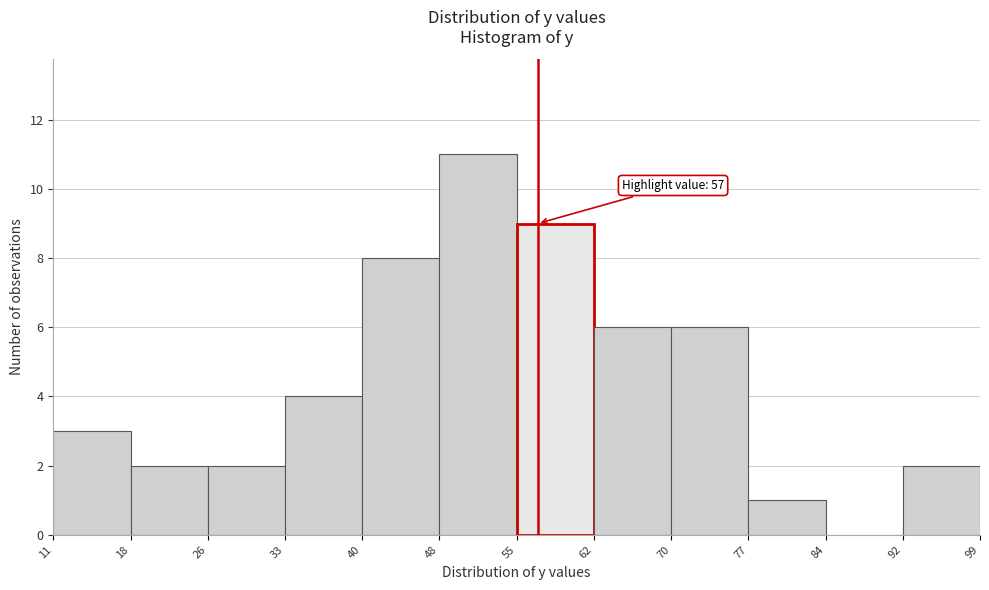

Over which range of the x-axis is the bar tallest?

48 to 55